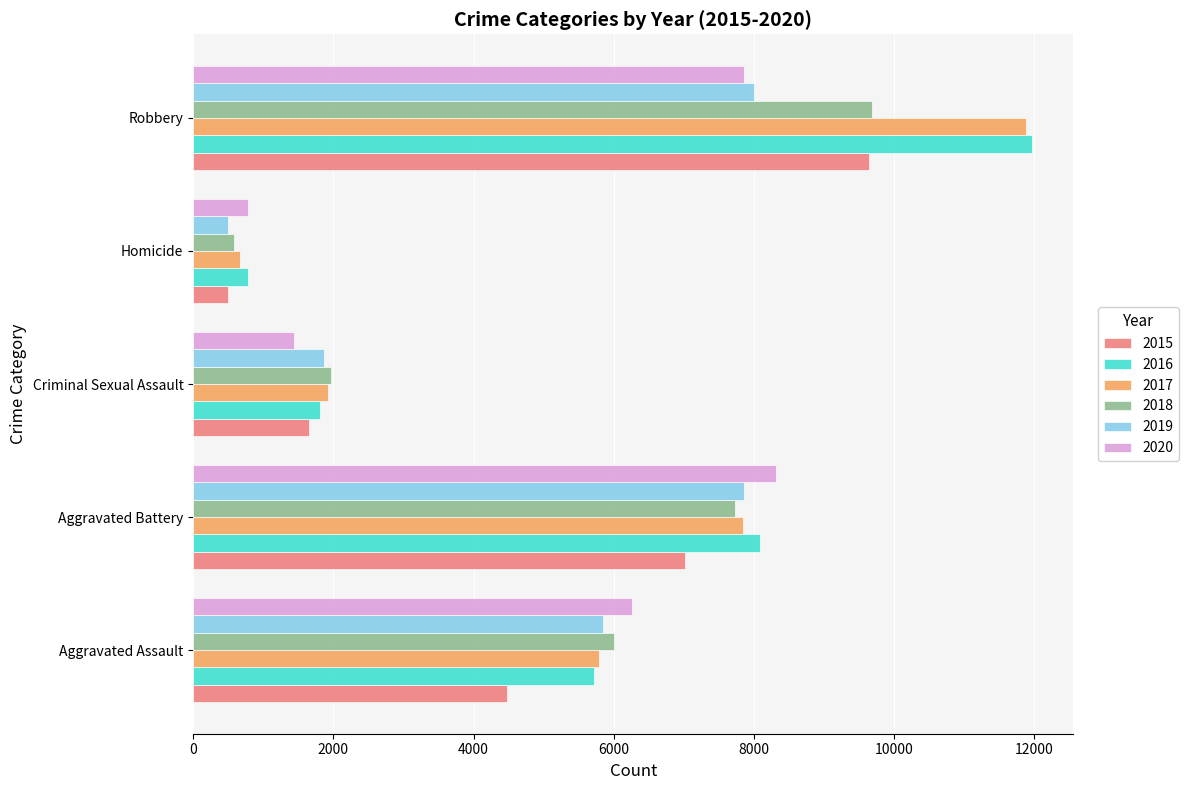

What is the average value of the 2019 series?

4810